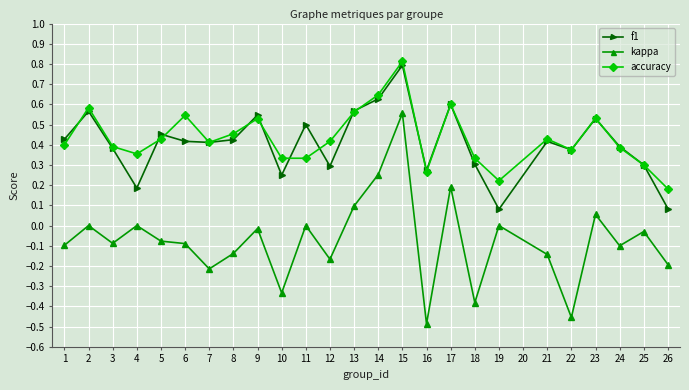

At 11, list the series in order from smallest to largest.

kappa, accuracy, f1